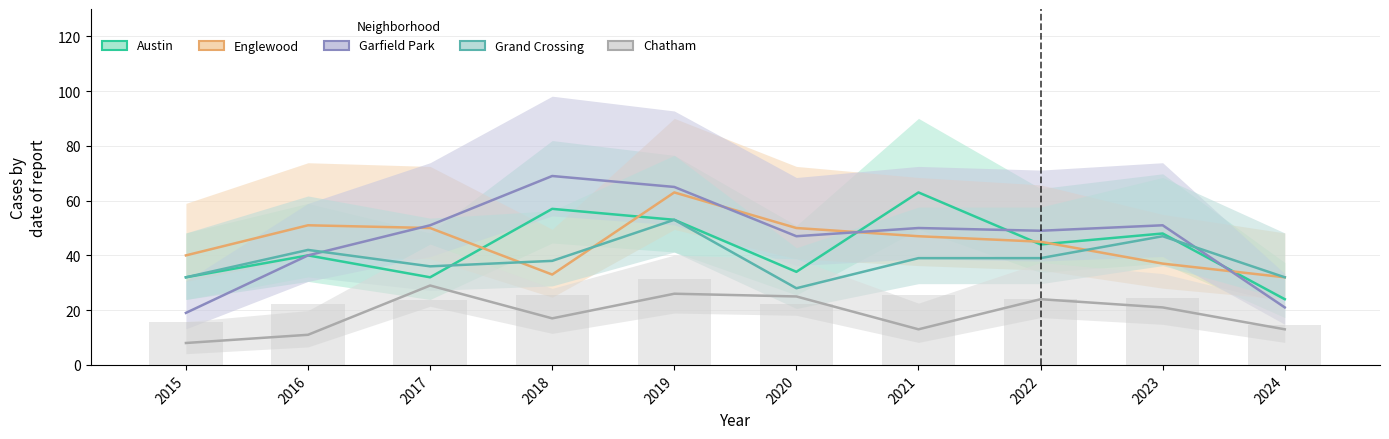

The Chatham series shows 21 at 2023. True or false?

True